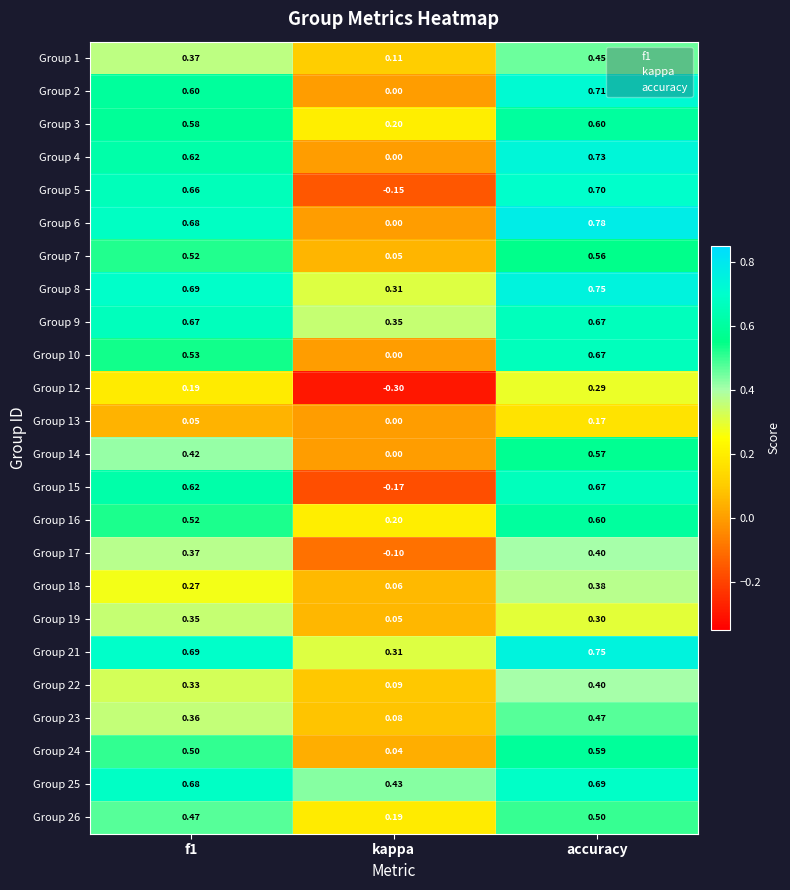

Where is Group 15 nearest to the value 0?

kappa